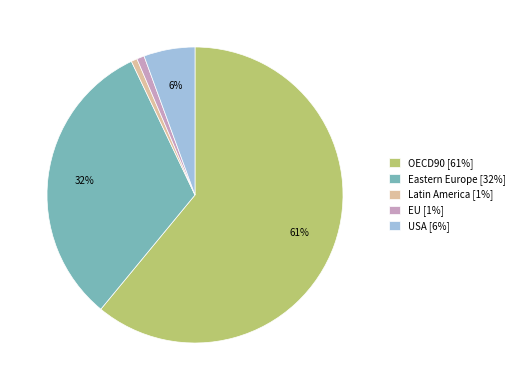

Between Latin America [1%] and OECD90 [61%], which is larger?

OECD90 [61%]